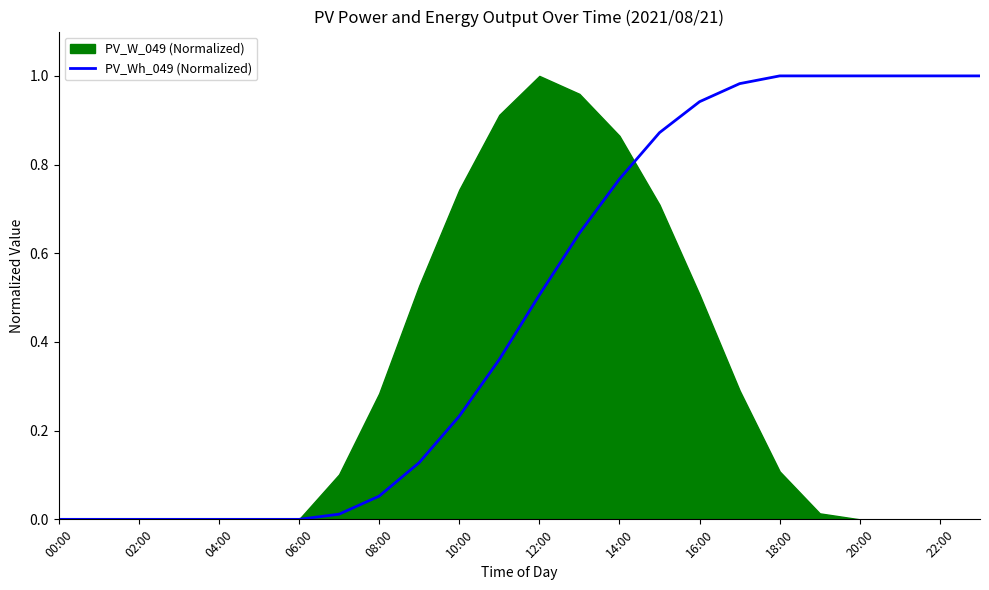

The PV_Wh_049 (Normalized) series shows 0.0 at 00:00. True or false?

True